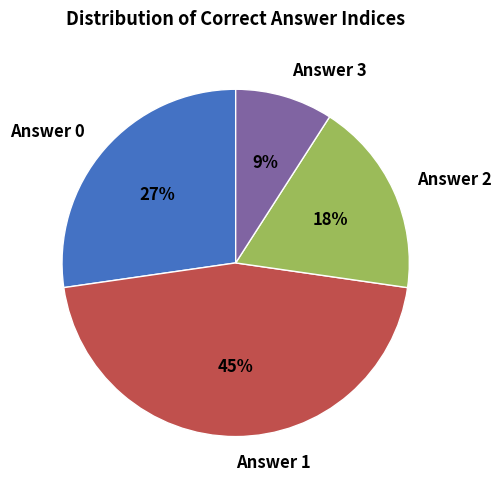

Rank the categories by value from lowest to highest.

Answer 3, Answer 2, Answer 0, Answer 1